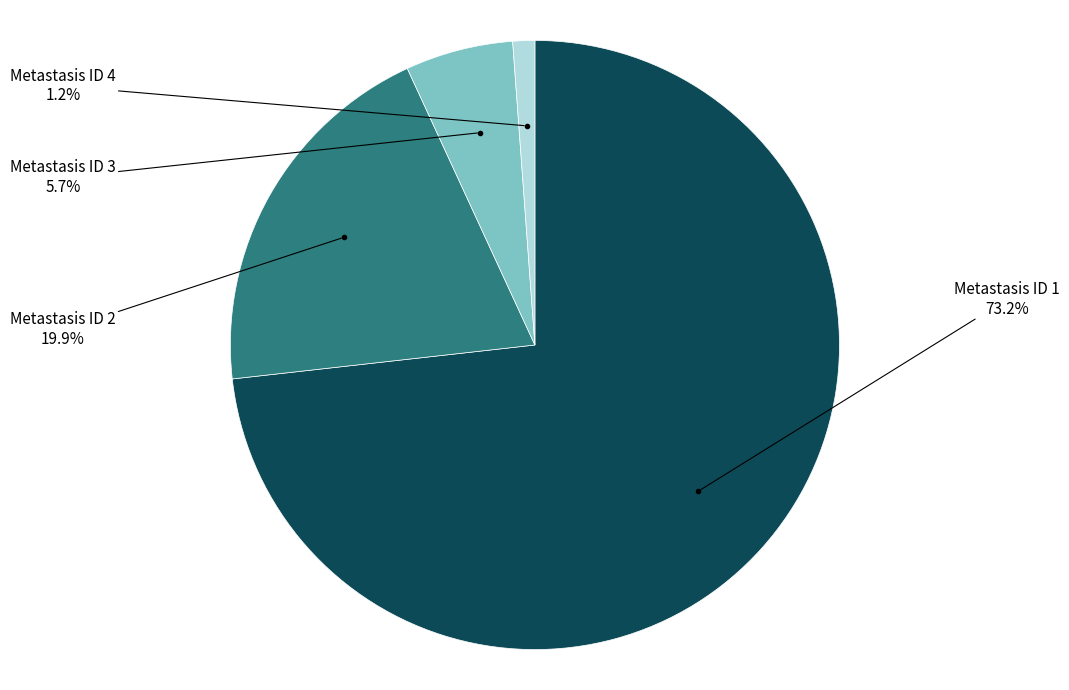

How many segments does this pie chart have?

4